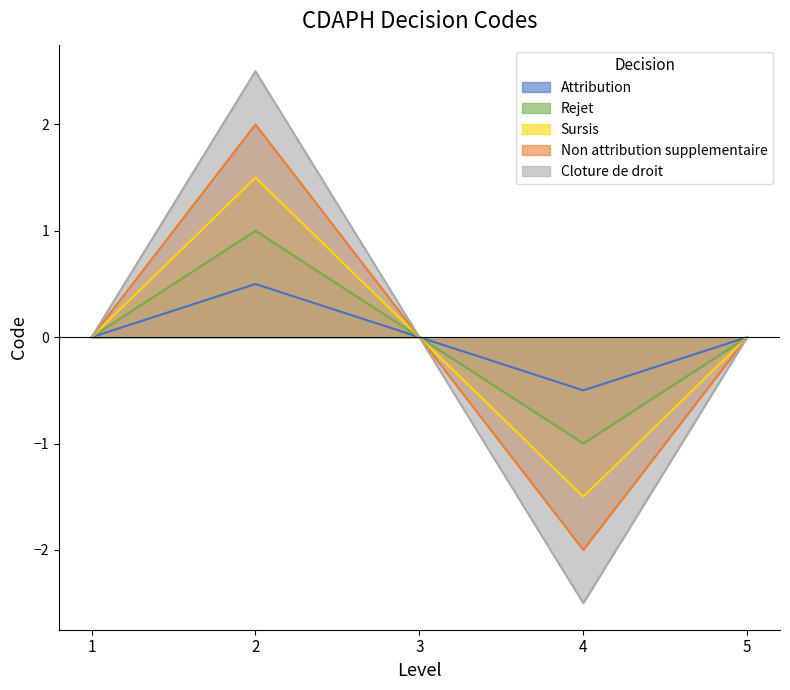

What is the maximum value shown in the chart?

2.5